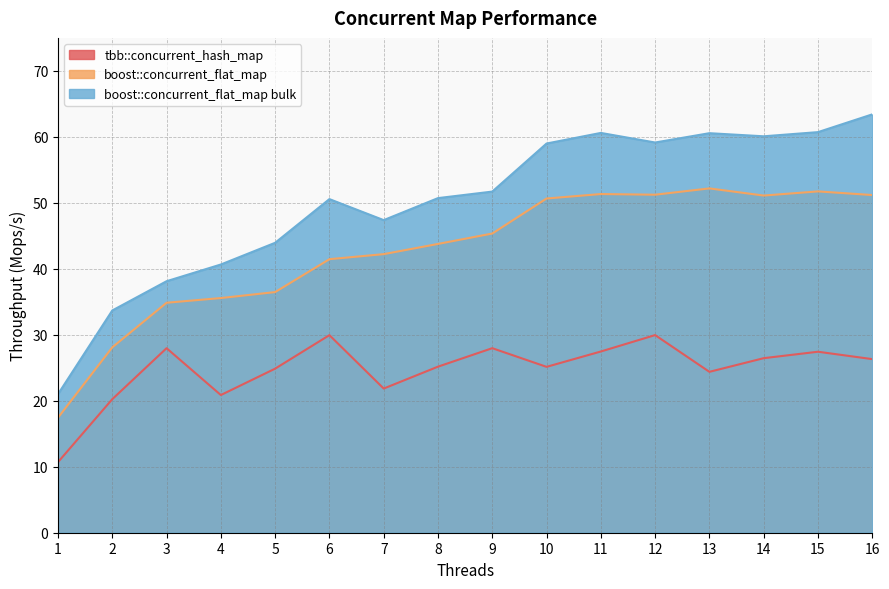

True or false: boost::concurrent_flat_map and tbb::concurrent_hash_map cross at least once.

False